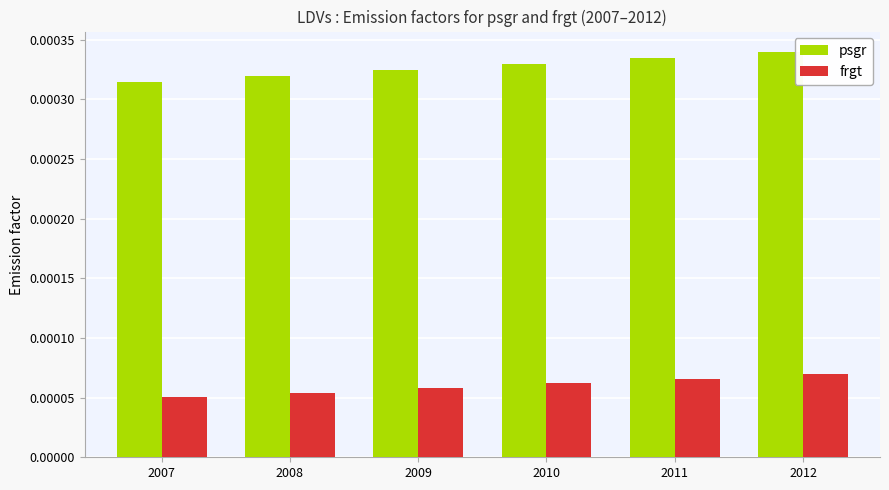

Count the number of data series in this chart.

2